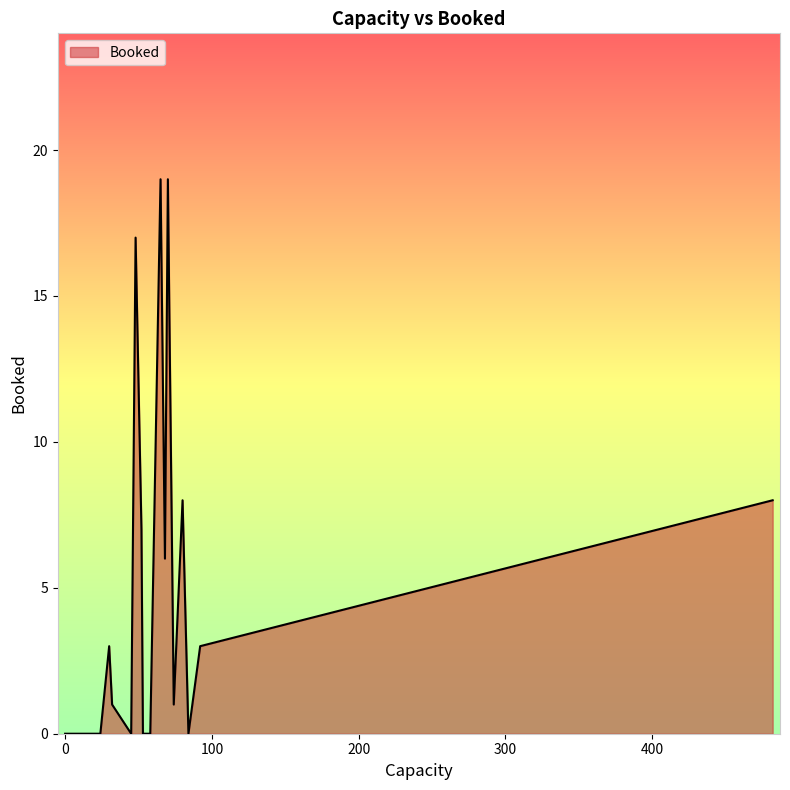

What is the difference between the maximum and minimum values?

19